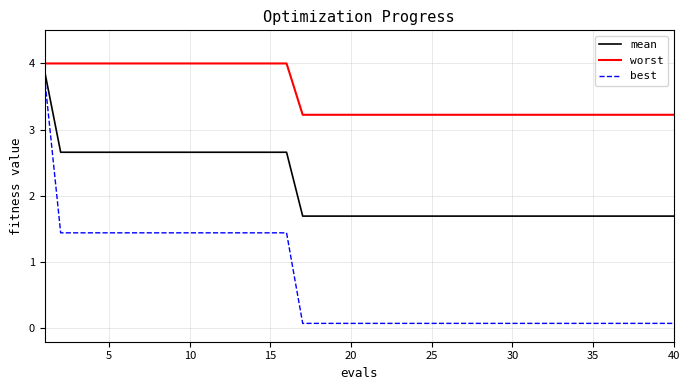

List the series in order of their overall mean, lowest first.

best, mean, worst